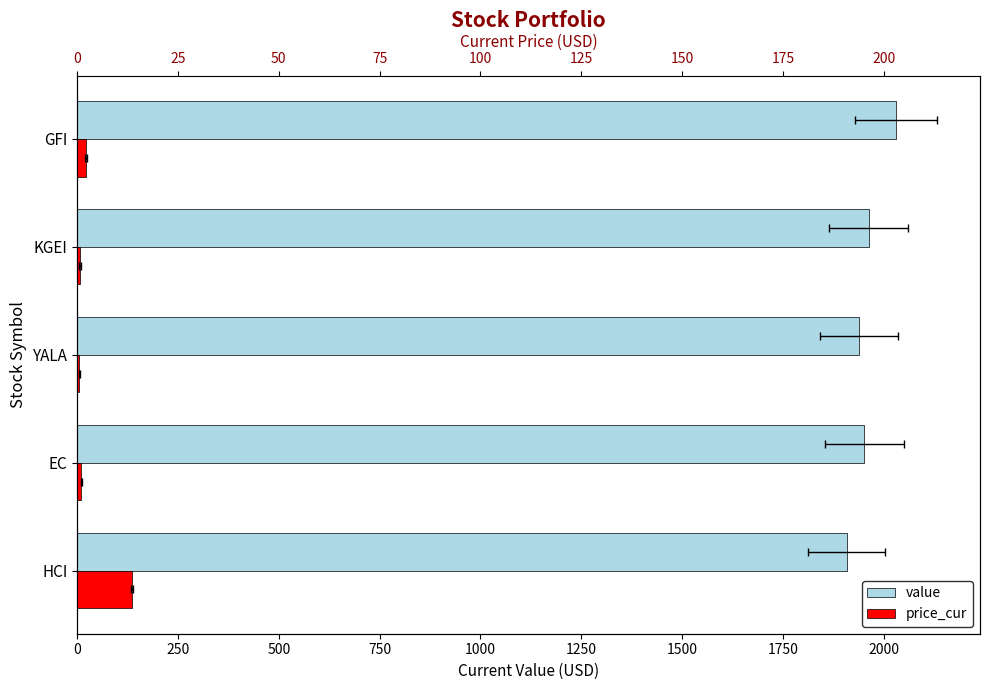

What is the lowest value of the value series?

1907.9